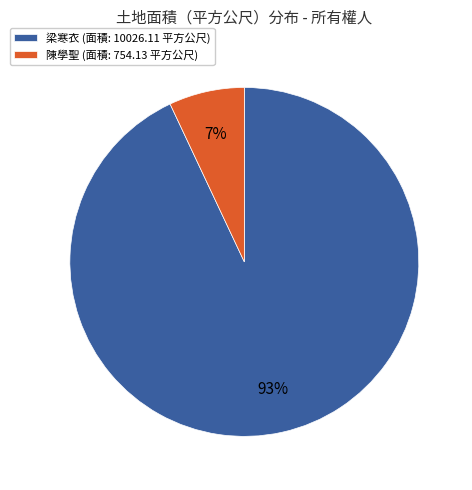

What is the smallest slice in the pie chart?

陳學聖 (面積: 754.13 平方公尺)